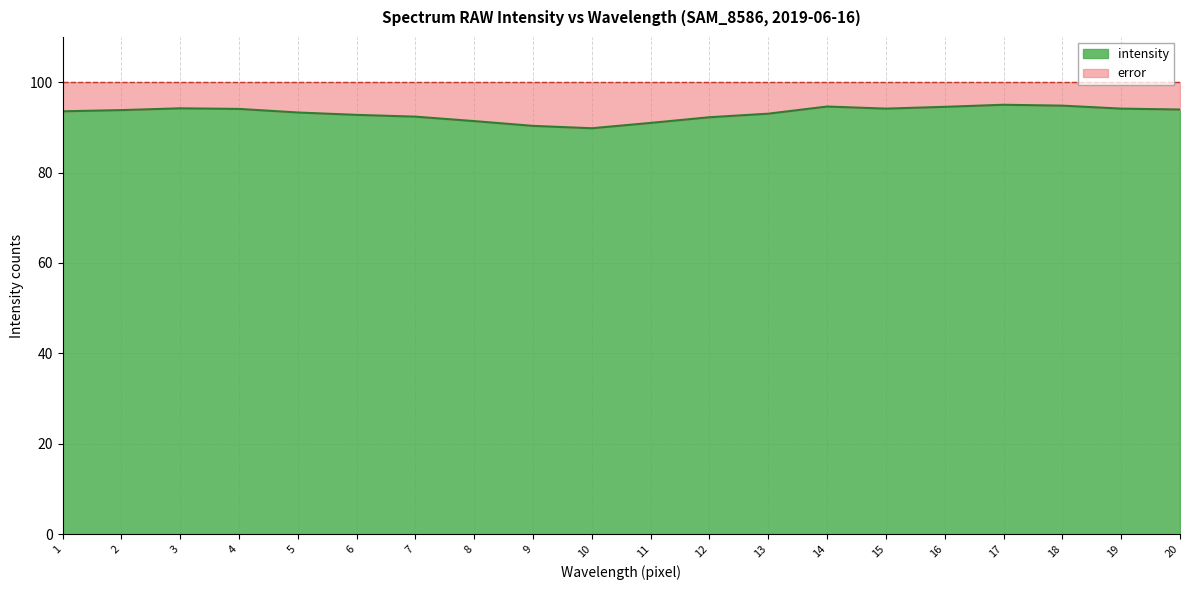

How many points are lower than both their immediate neighbors (excluding endpoints)?

2